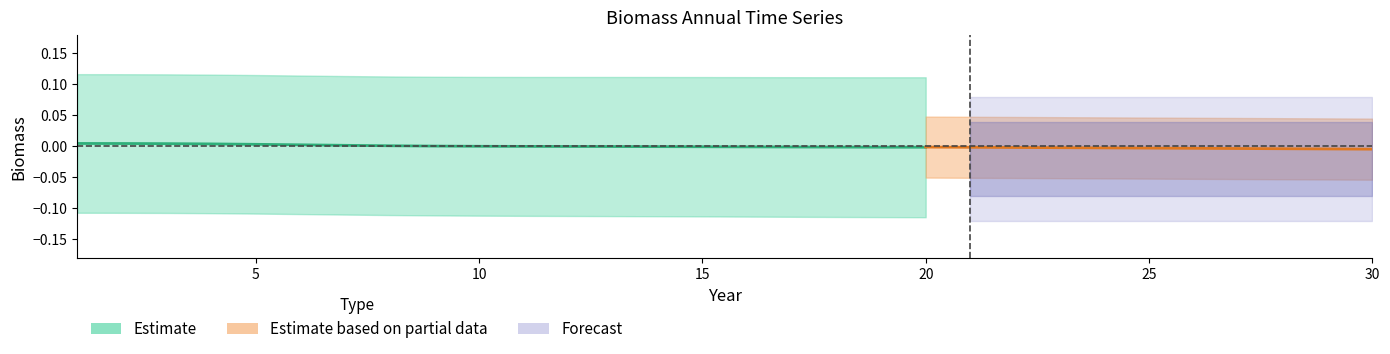

Does the chart display data point markers on the line(s)?

No